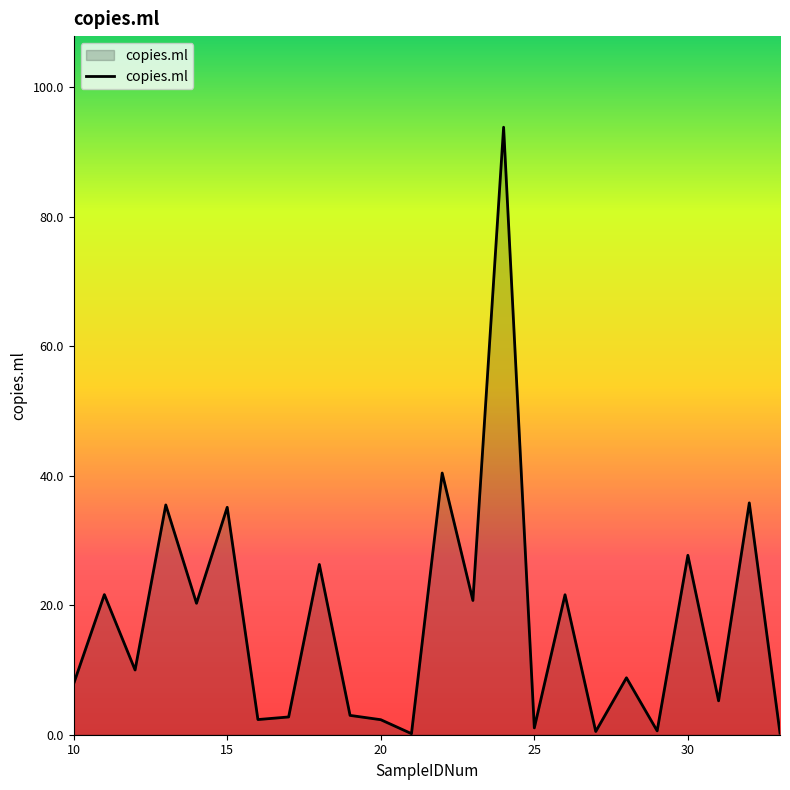

True or false: there are more than 1 points higher than both neighbors.

True